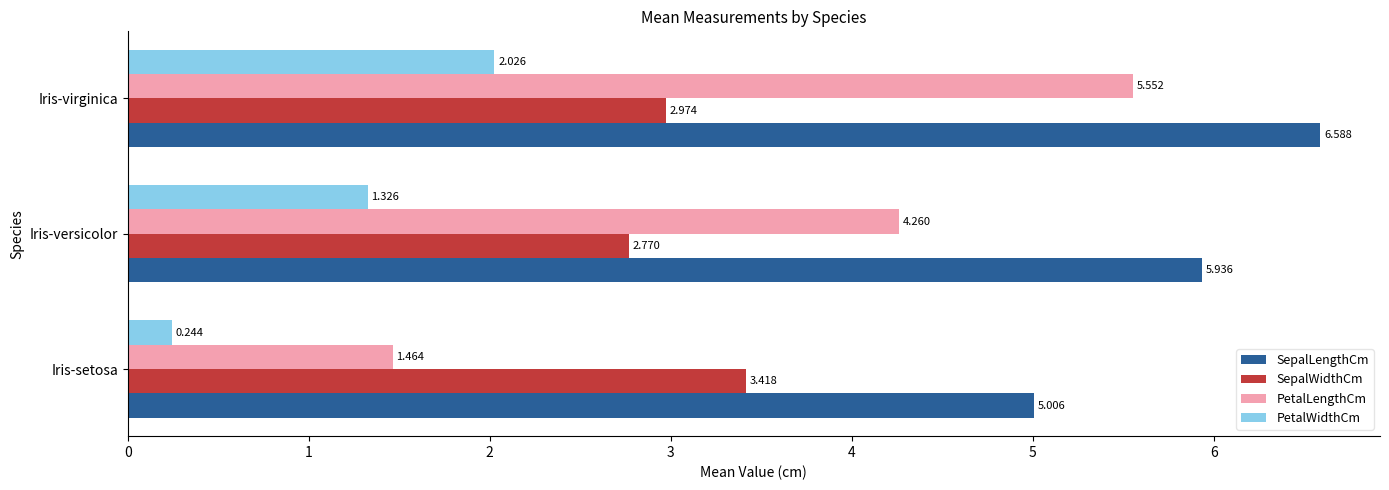

Rank the series at Iris-versicolor from lowest to highest value.

PetalWidthCm, SepalWidthCm, PetalLengthCm, SepalLengthCm